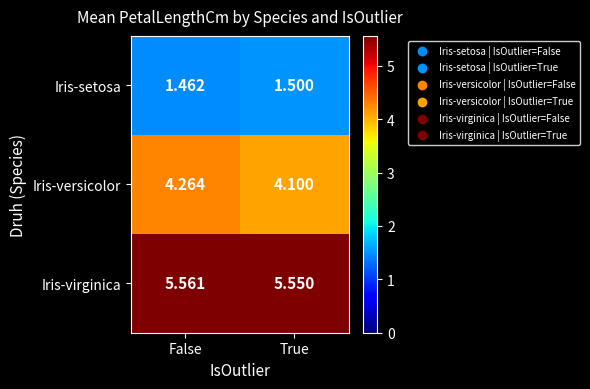

At which category is the sum across all series the highest?

False